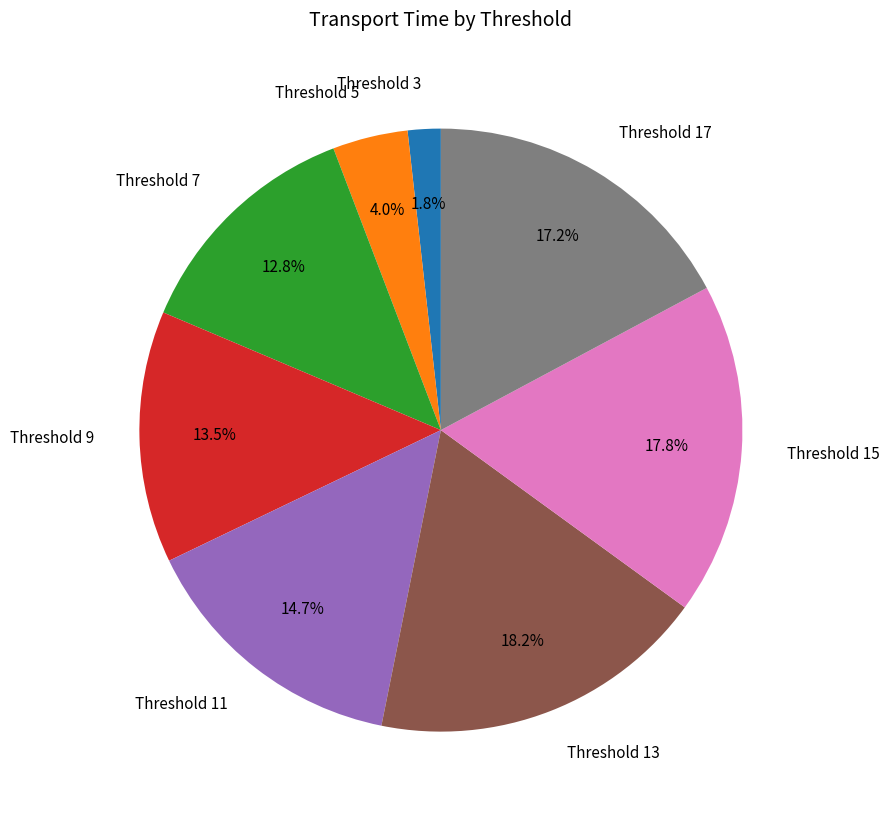

Which has a higher value, Threshold 9 or Threshold 5?

Threshold 9